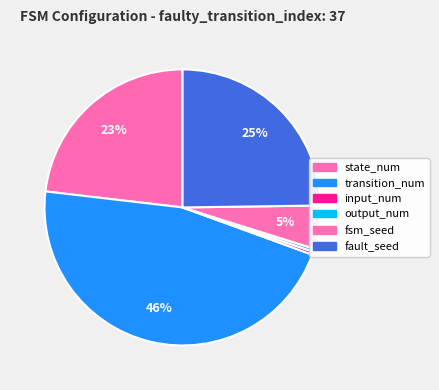

What portion of the pie excludes transition_num?

53.7%